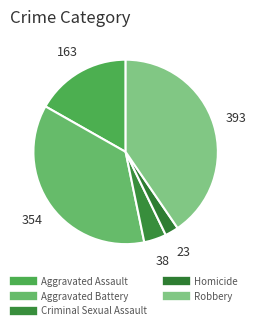

To the nearest percent, what is the difference between the largest and smallest slice percentages?

38%